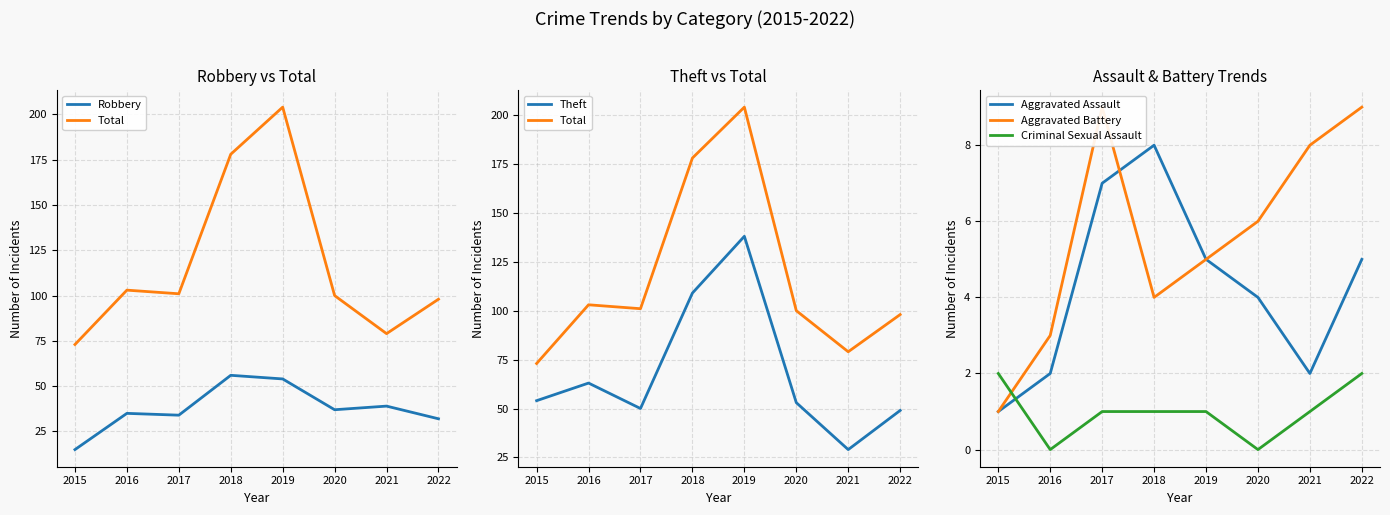

Reading left to right, what are all the values shown in this chart?

Robbery: 15	35	34	56	54	37	39	32
Total: 73	103	101	178	204	100	79	98
Theft: 54	63	50	109	138	53	29	49
Aggravated Assault: 1	2	7	8	5	4	2	5
Aggravated Battery: 1	3	9	4	5	6	8	9
Criminal Sexual Assault: 2	0	1	1	1	0	1	2